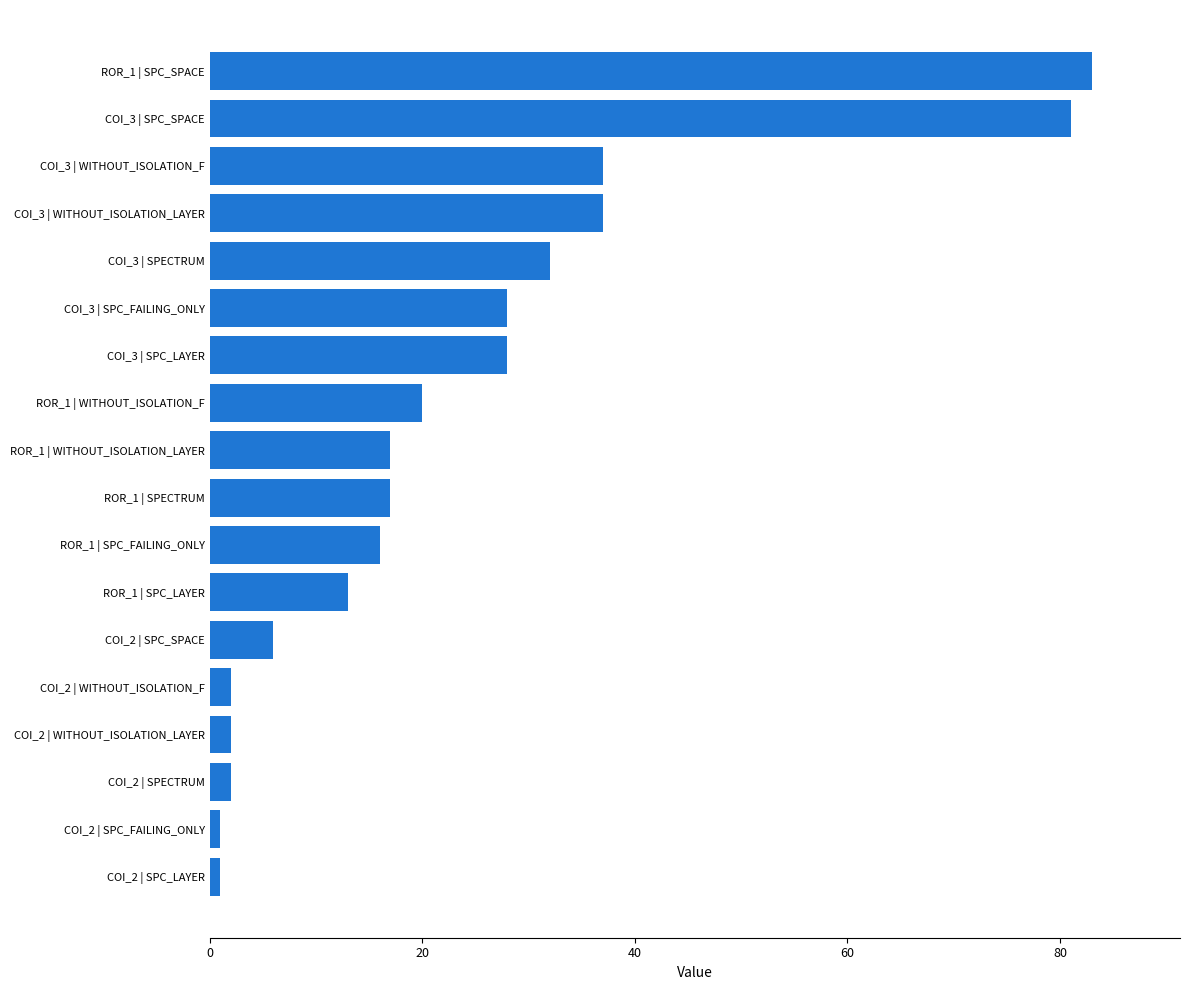

Are the bars grouped side by side (vs. stacked)?

No